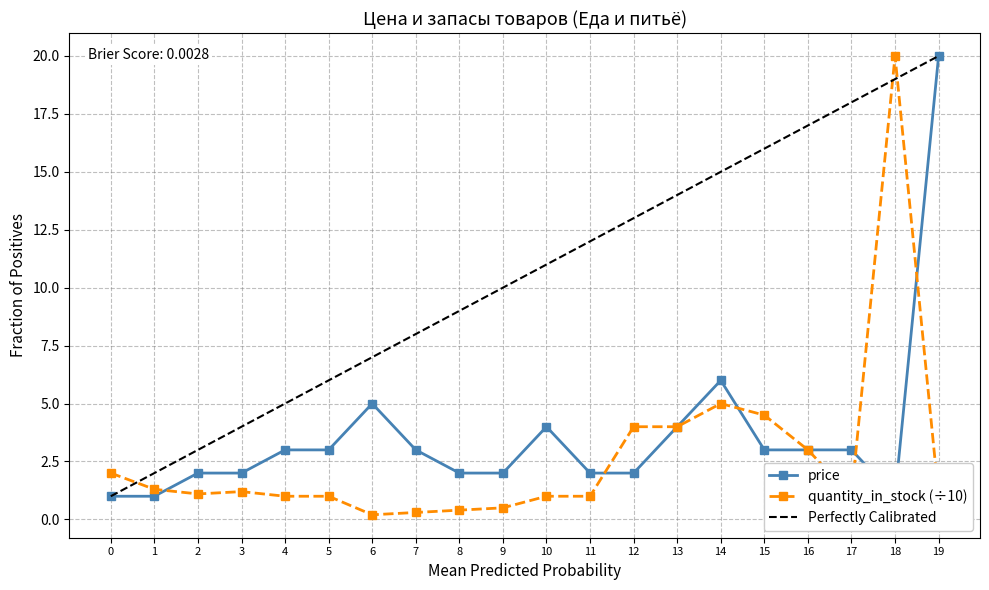

Where is quantity_in_stock (÷10) nearest to the value 10?

14